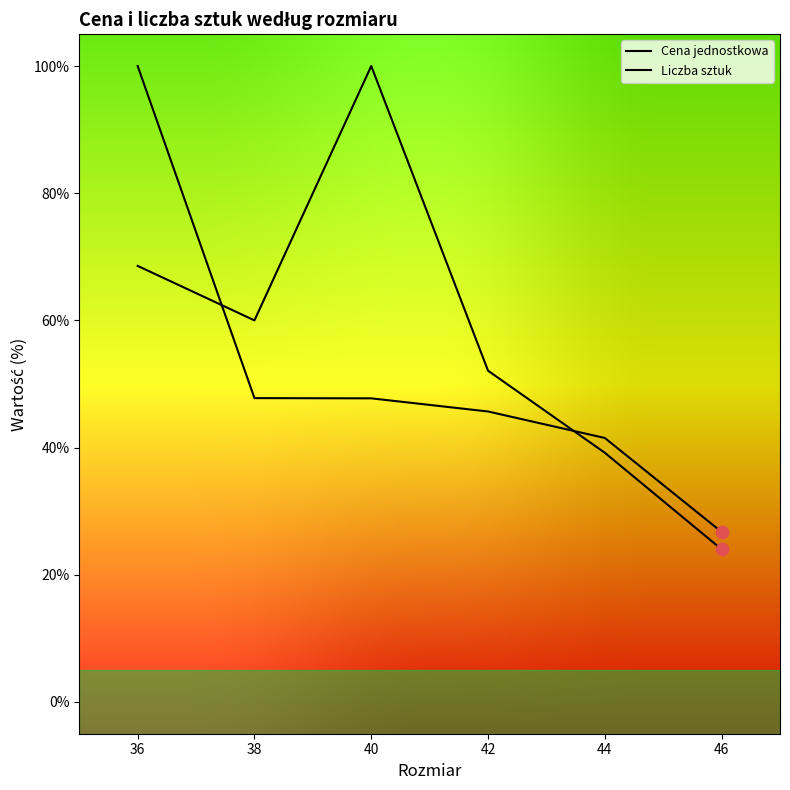

Which series contains the lowest Y value?

Liczba sztuk